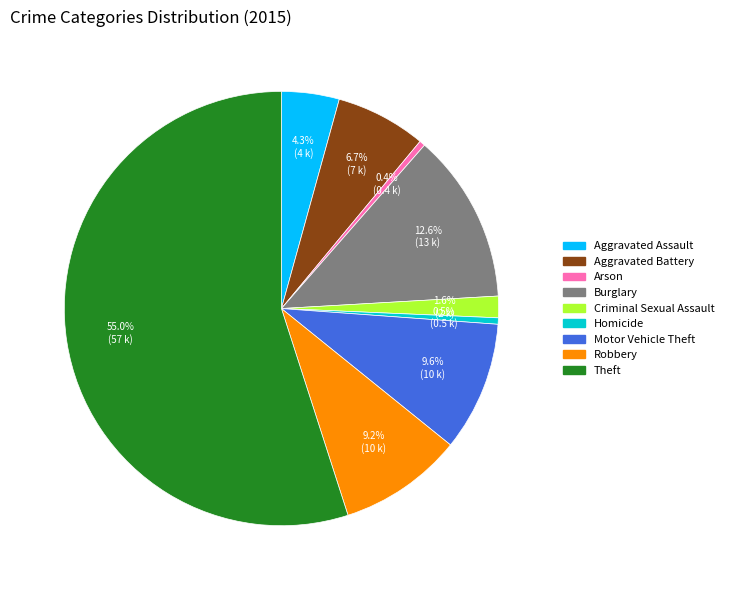

Does Theft account for over 50% of the chart?

Yes